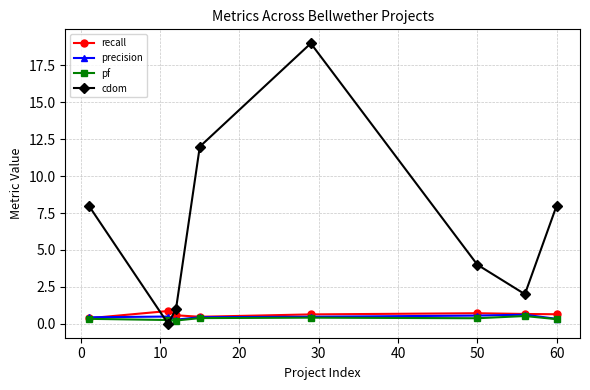

True or false: recall has more than 1 points higher than both neighbors.

True